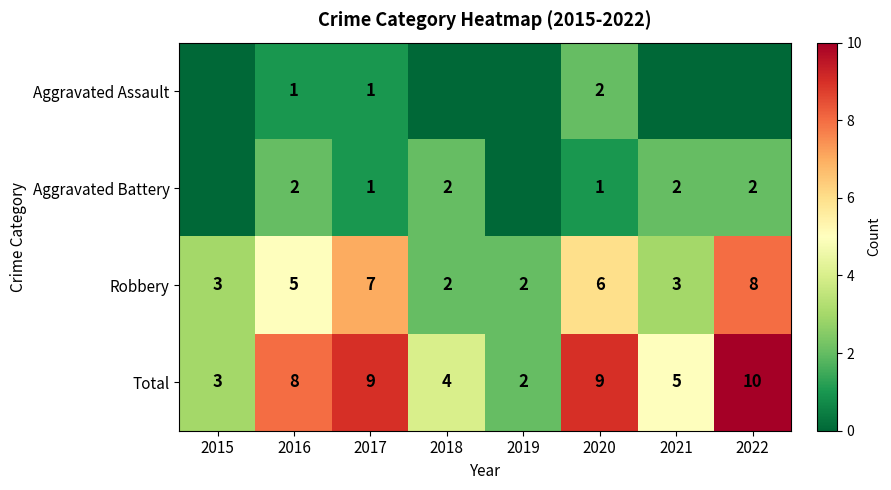

What is the difference between the maximum and minimum values in the Total series?

8